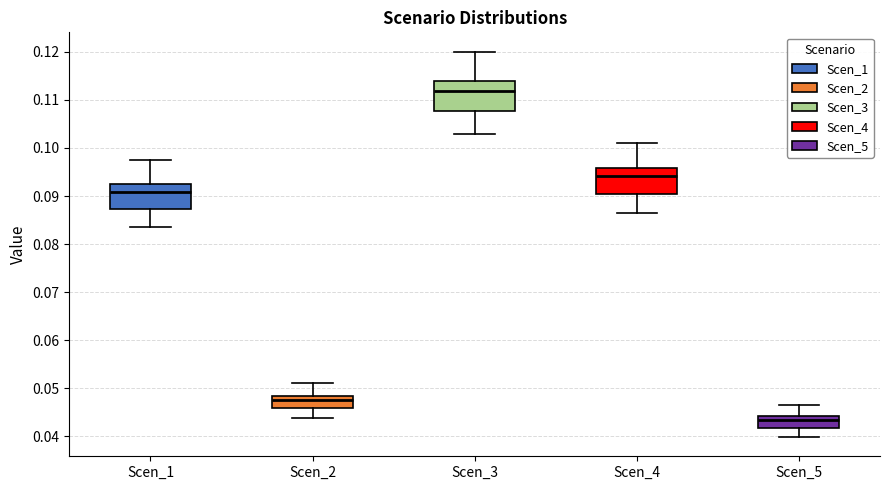

Which box has the lowest median line?

Scen_5